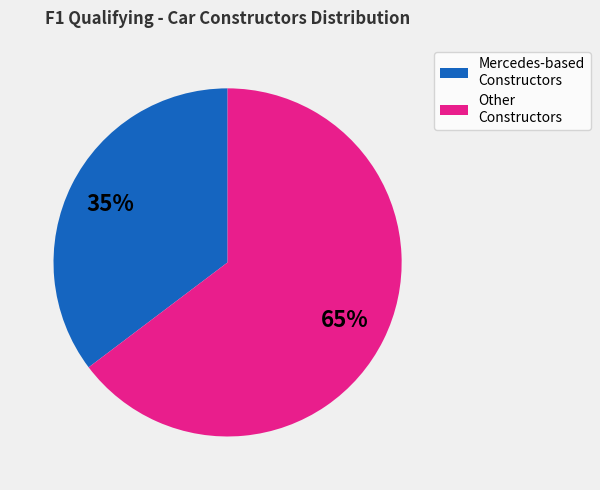

To the nearest percent, what percentage of the pie is Other Constructors?

65%